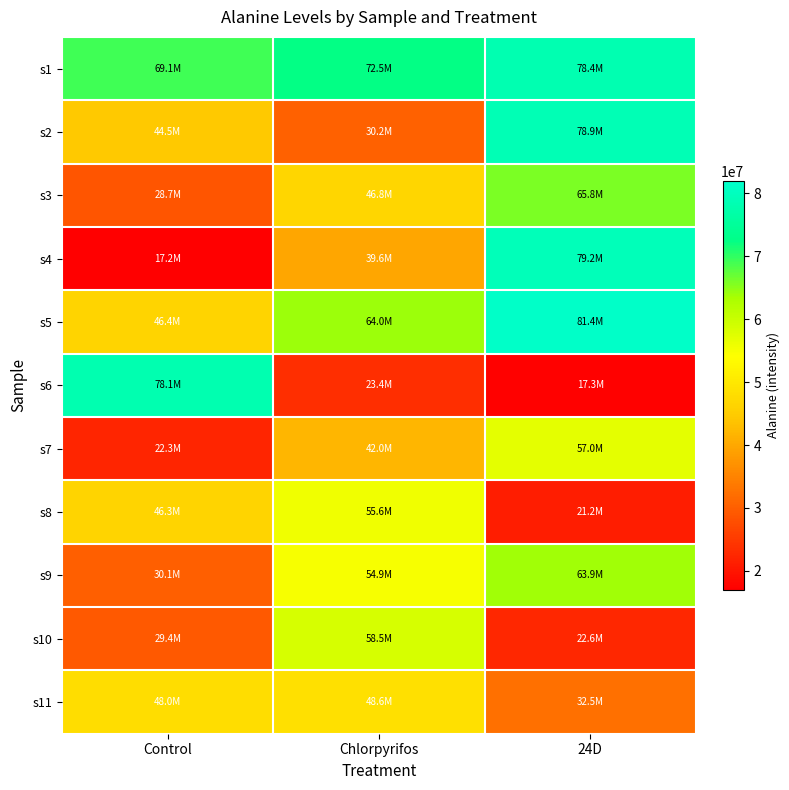

How many distinct data groups are displayed?

11